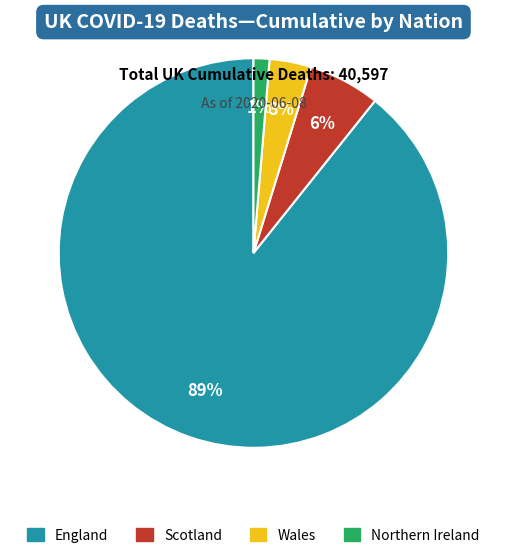

Combined, do England and Scotland account for over 50%?

Yes